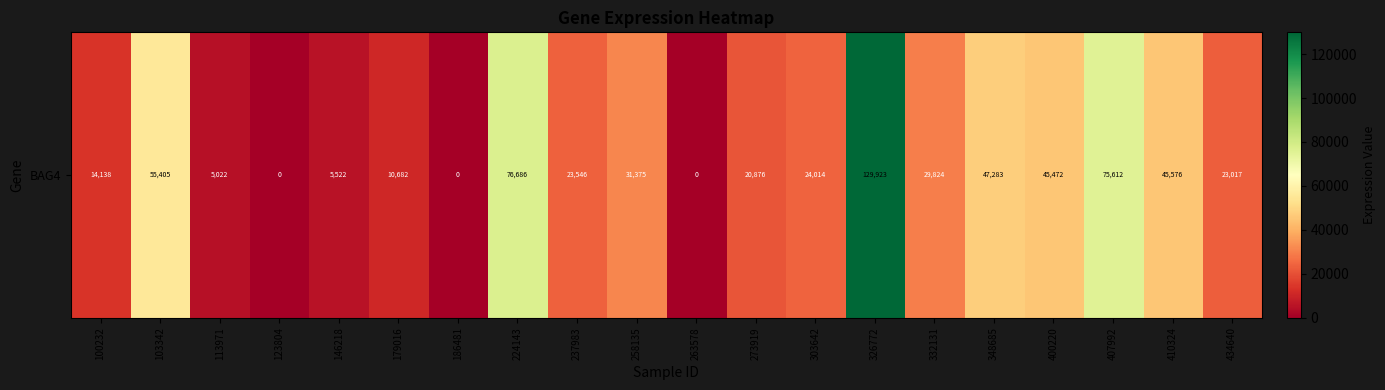

How many series are shown in this chart?

1